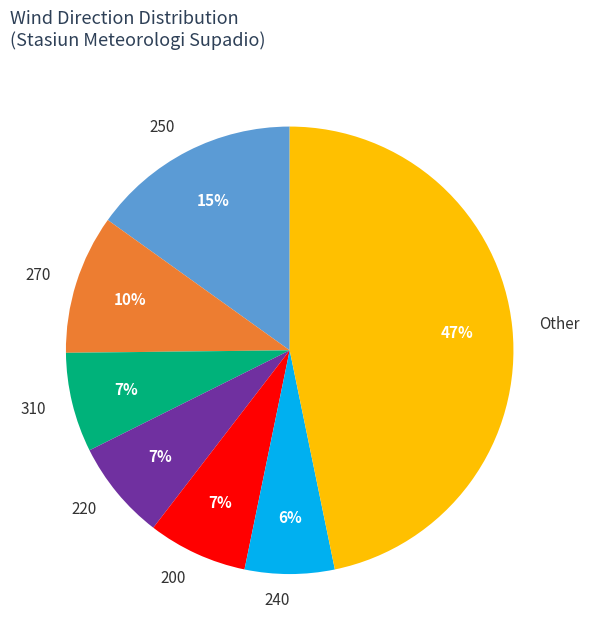

To the nearest percent, what is the average slice percentage?

14%